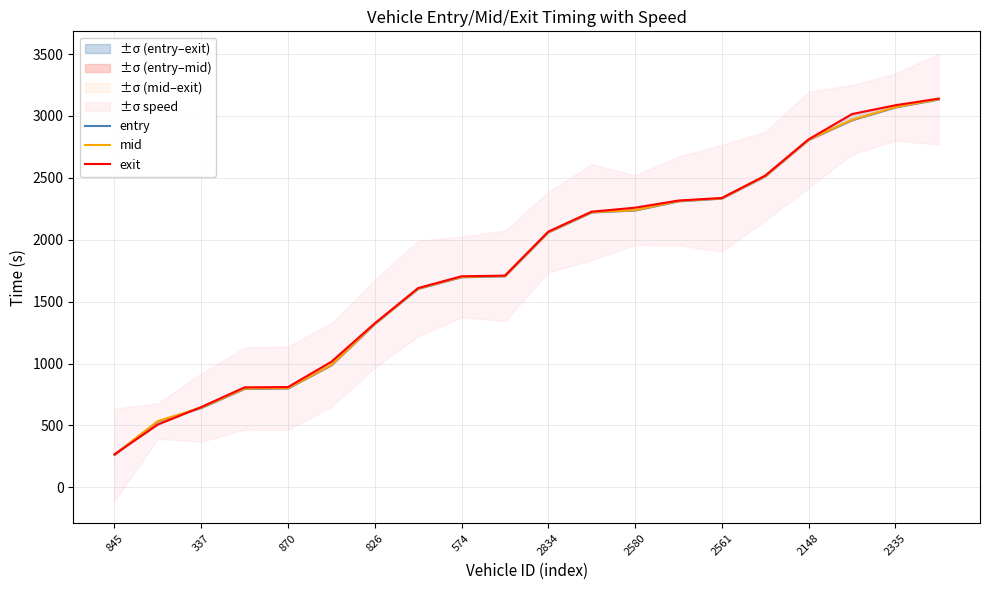

What is the lowest value of the entry series?

261.1